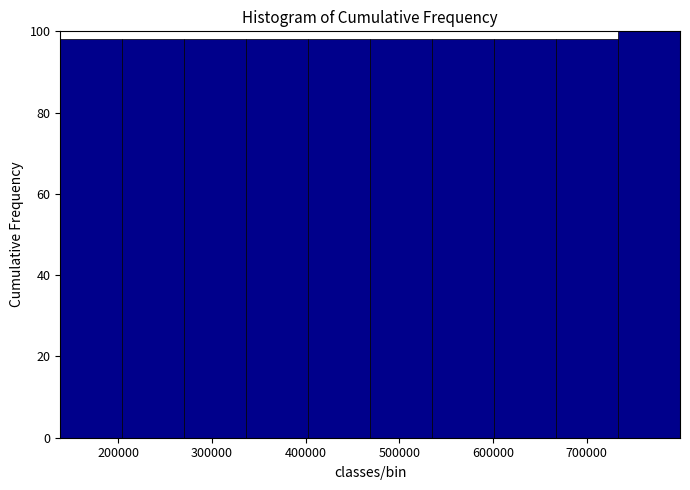

Reading left to right, list every bar in this chart as the range it spans on the x-axis followed by its height. Neither the bar edges nor the heights are printed on the chart, so give them approximately, as read against the axes.

140000 to 200000: 98
200000 to 270000: 98
270000 to 340000: 98
340000 to 400000: 98
400000 to 470000: 98
470000 to 540000: 98
540000 to 600000: 98
600000 to 670000: 98
670000 to 730000: 98
730000 to 800000: 100